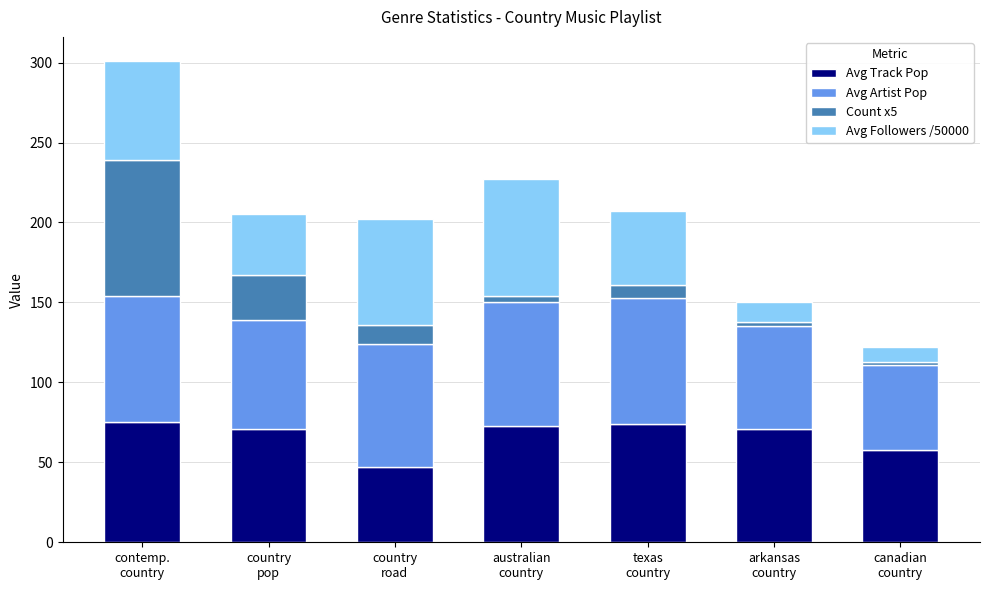

What is the lowest value of the Avg Track Pop series?

47